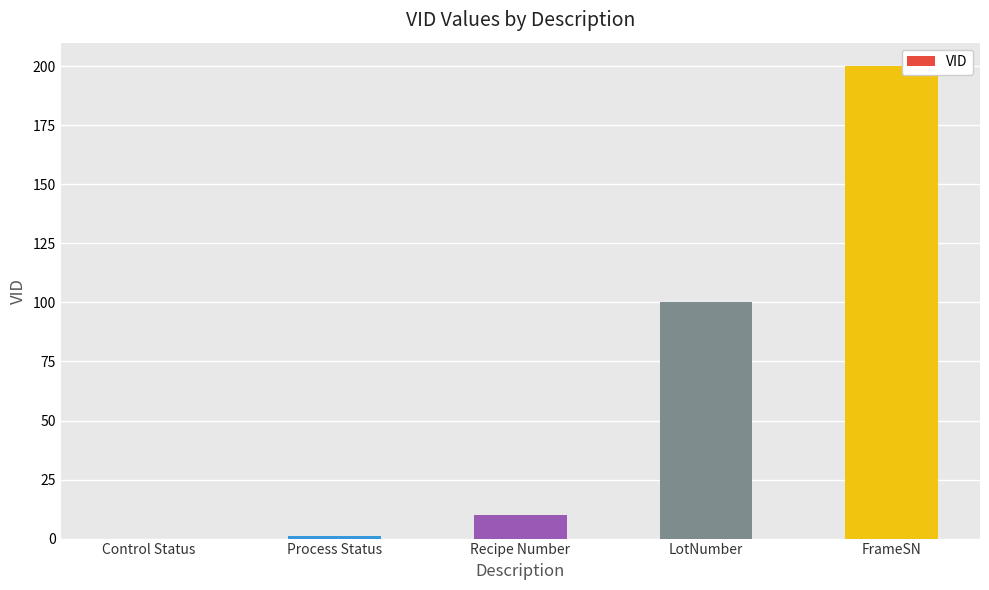

The chart shows a value of 200 at FrameSN. True or false?

True